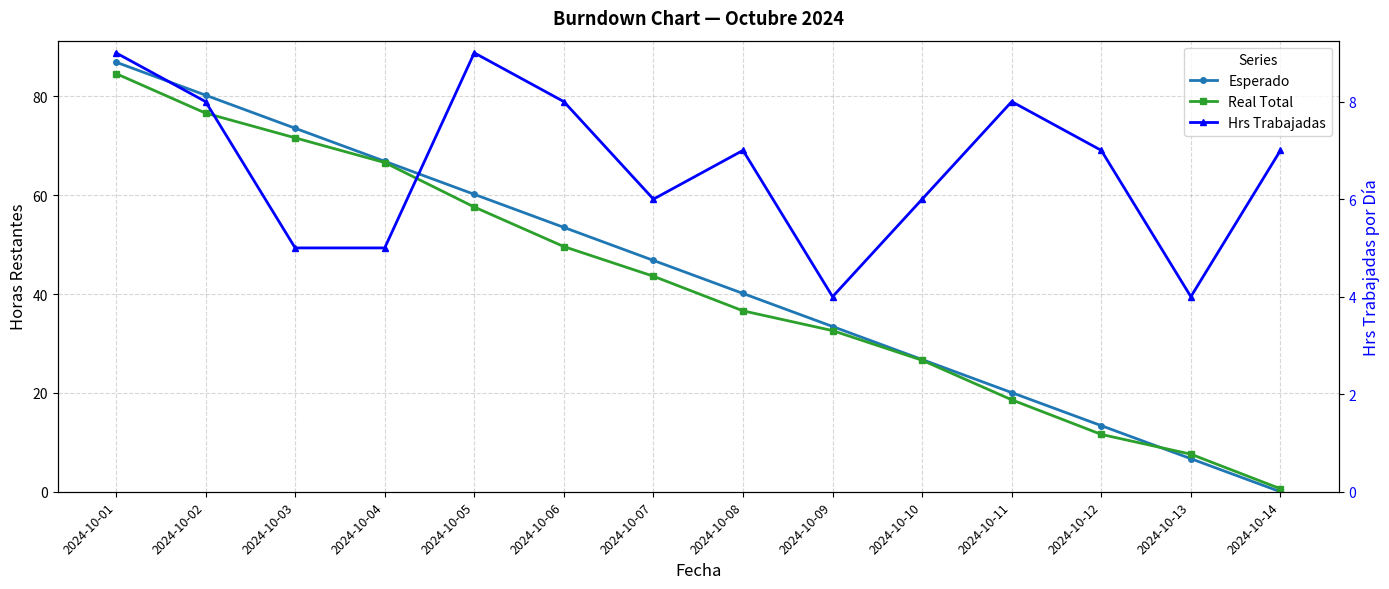

How many values in the Real Total series are below 43?

7